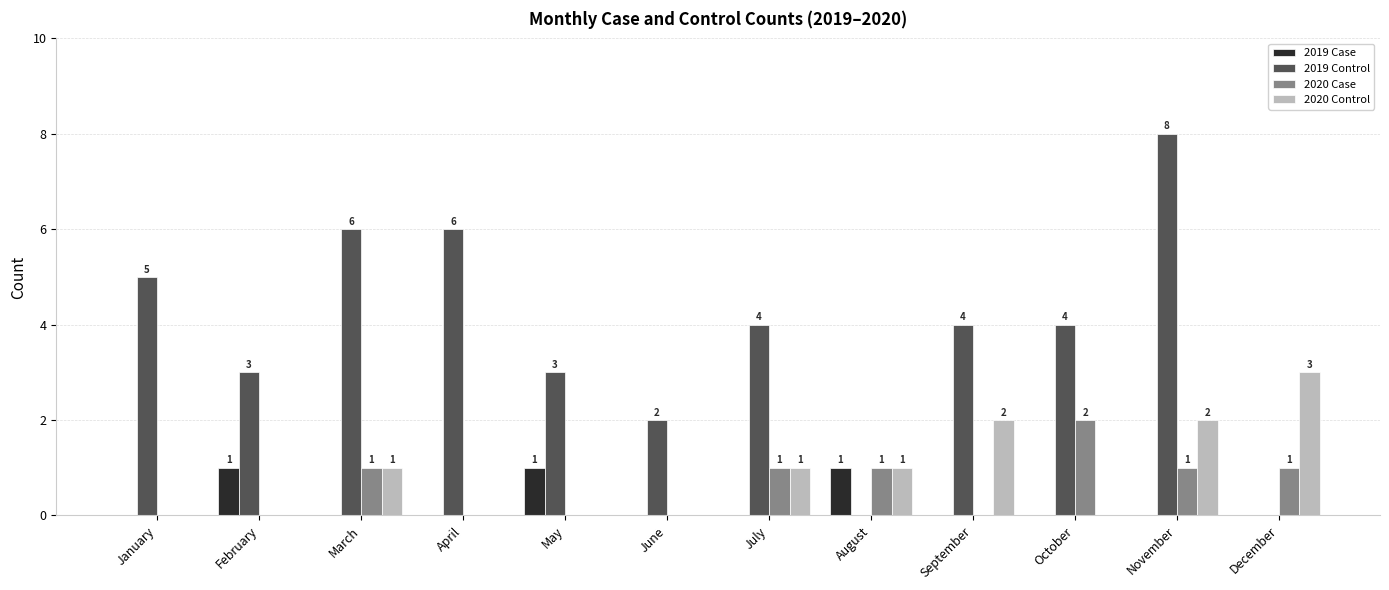

Count the number of data series in this chart.

4